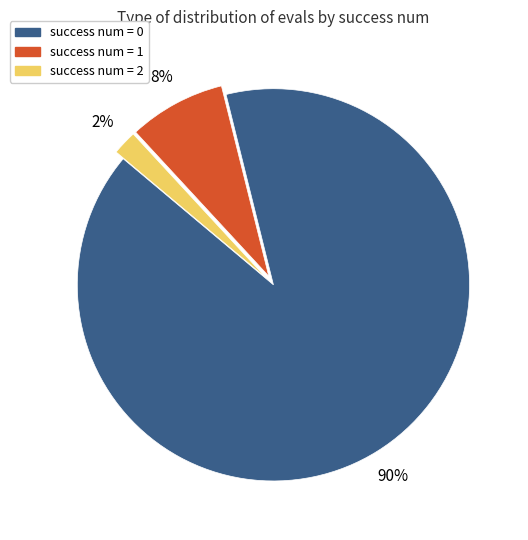

Does any single category account for the majority?

Yes